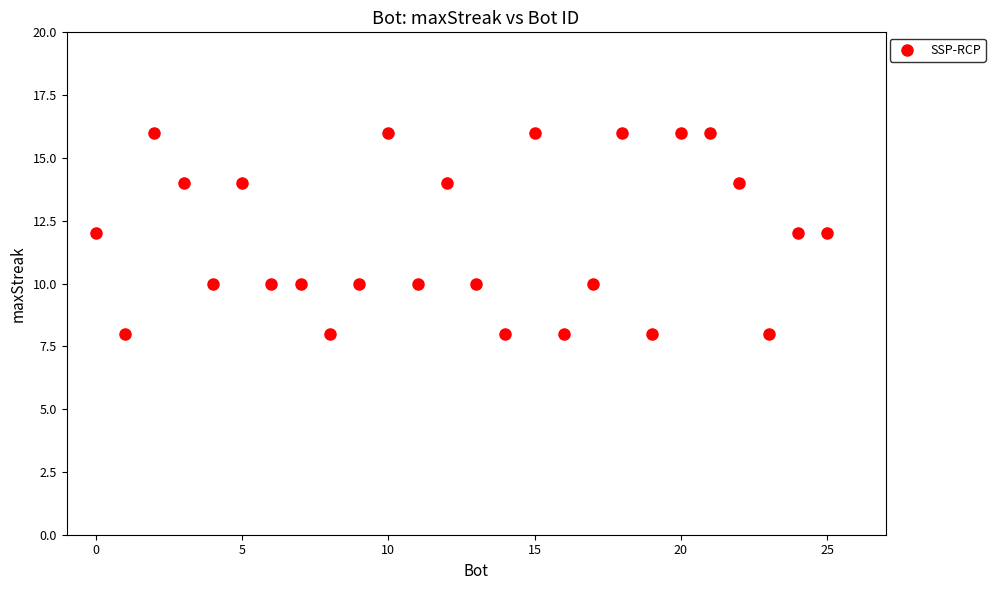

What is the range of Y values (max minus min)?

8